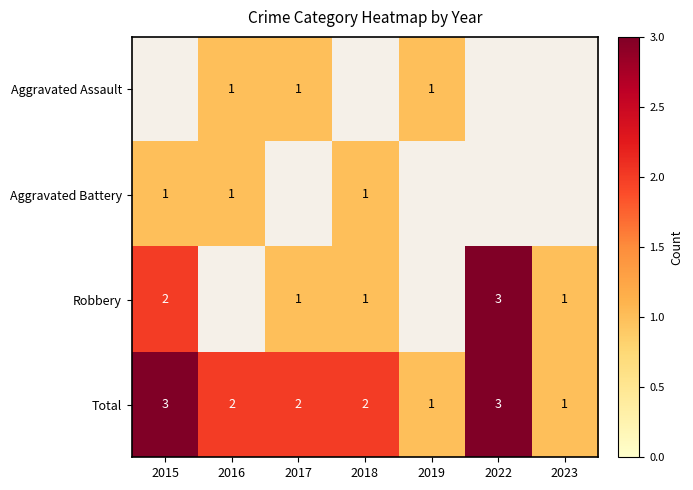

The Total series shows 1 at 2019. True or false?

True